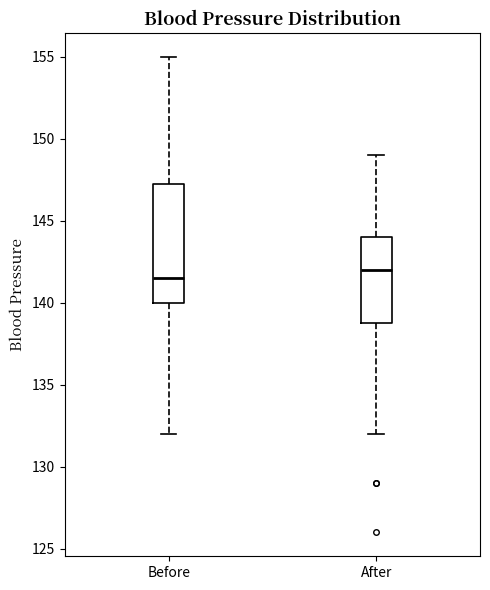

Which box is the tallest, from its lower edge to its upper edge?

Before